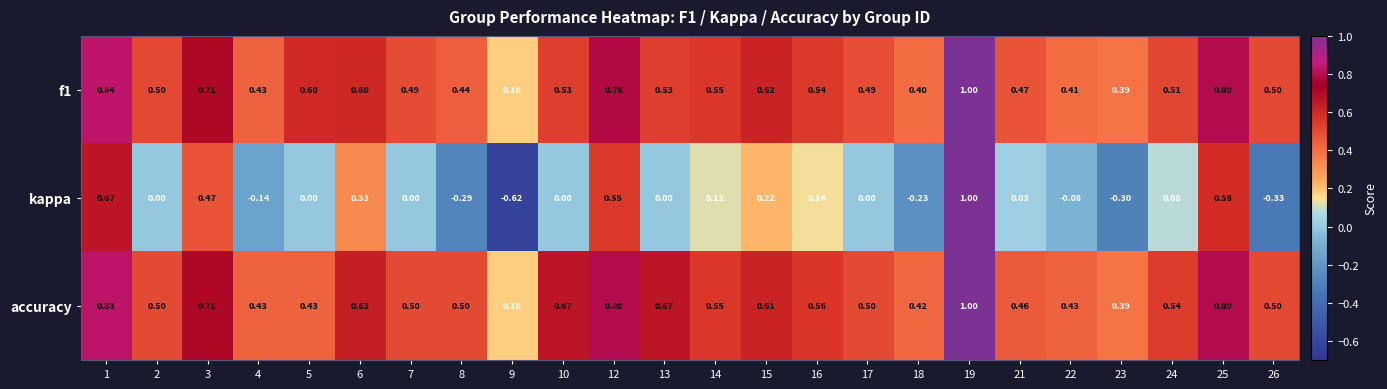

Which series has the largest total across all categories?

accuracy